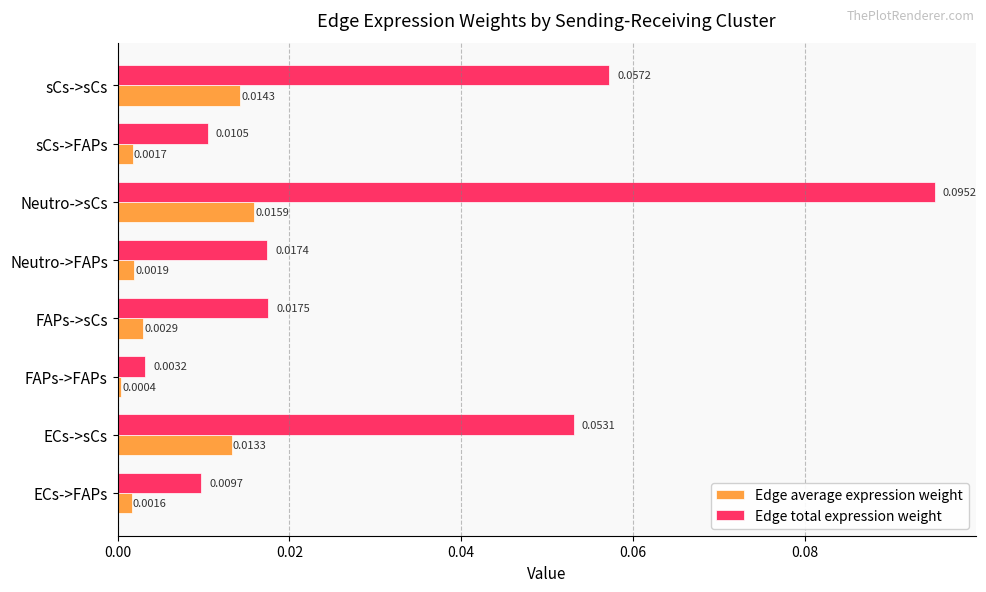

At which label is Edge average expression weight closest to 0?

FAPs->FAPs